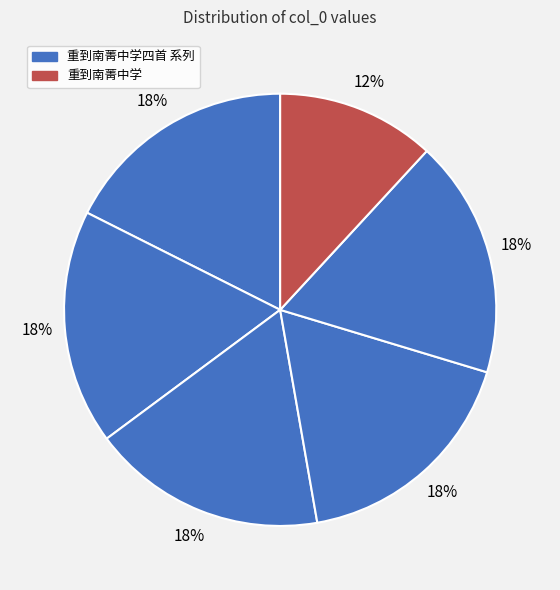

What is the smallest slice in the pie chart?

重到南菁中学